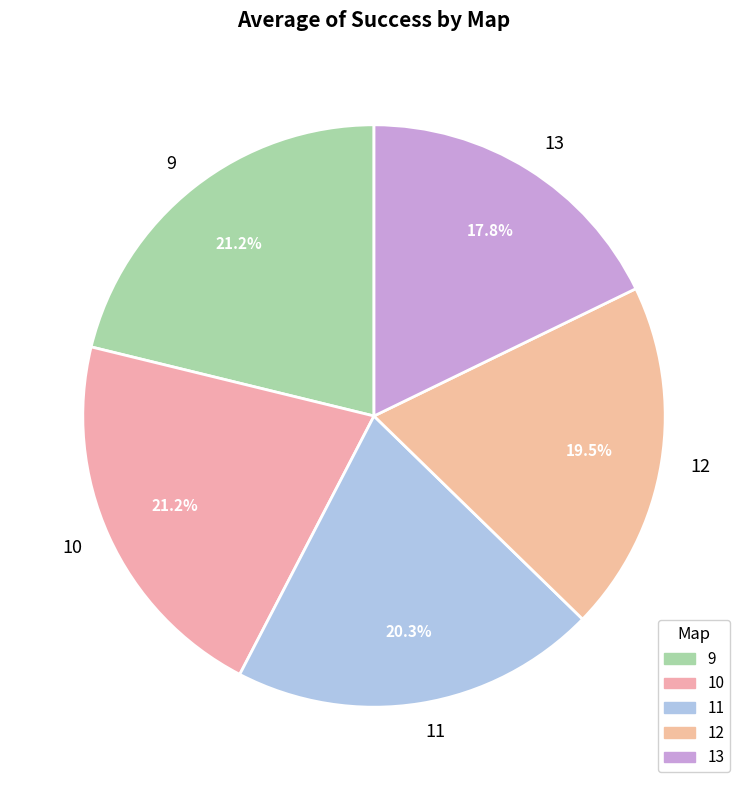

Which slice is the smallest?

13